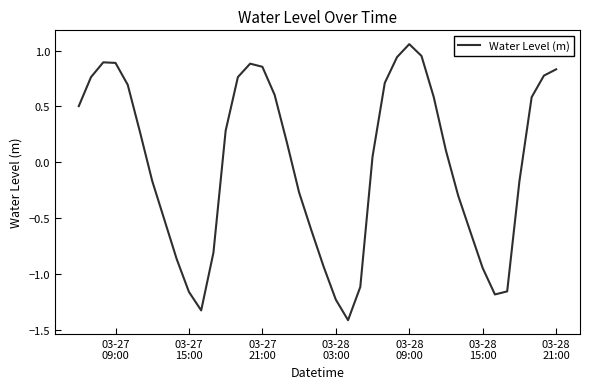

What is the smallest value displayed?

-1.4